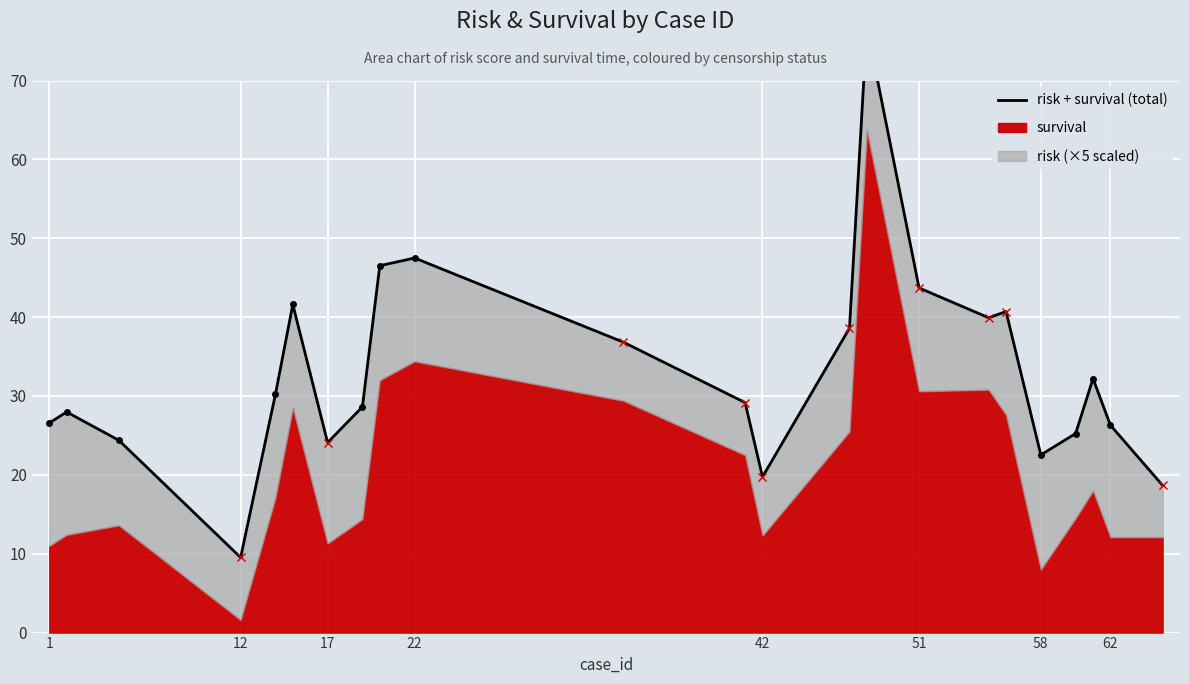

What is the average value?

32.9